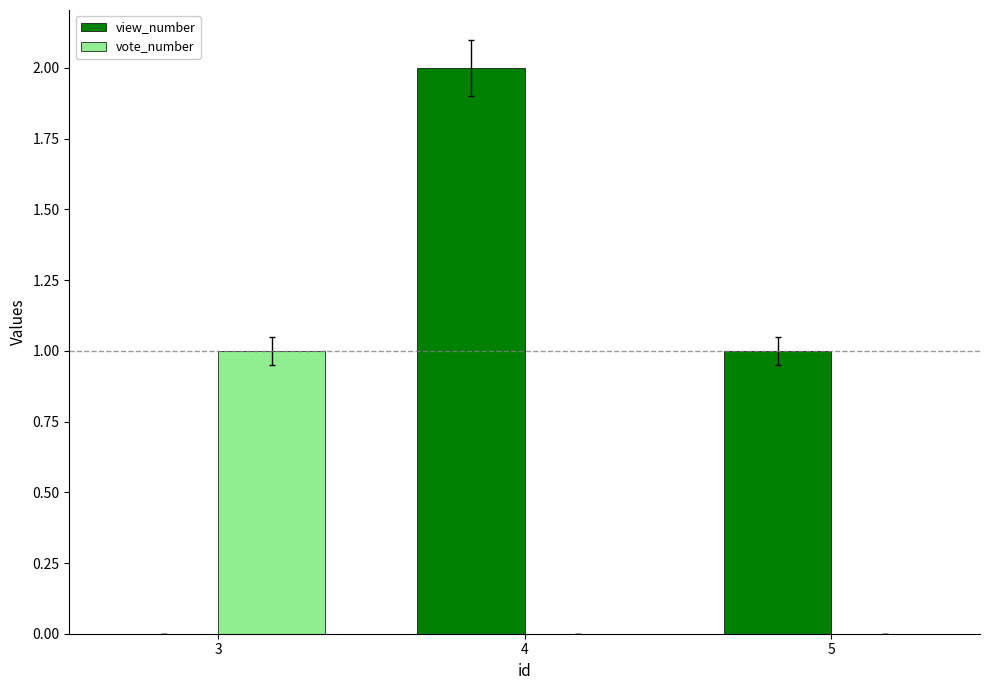

True or false: view_number has a value of 1 at 3.

False